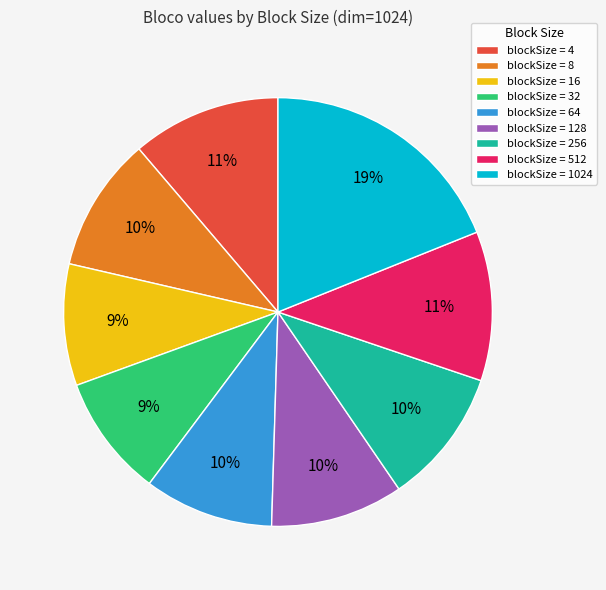

True or false: blockSize = 1024 accounts for 19% of the total.

True